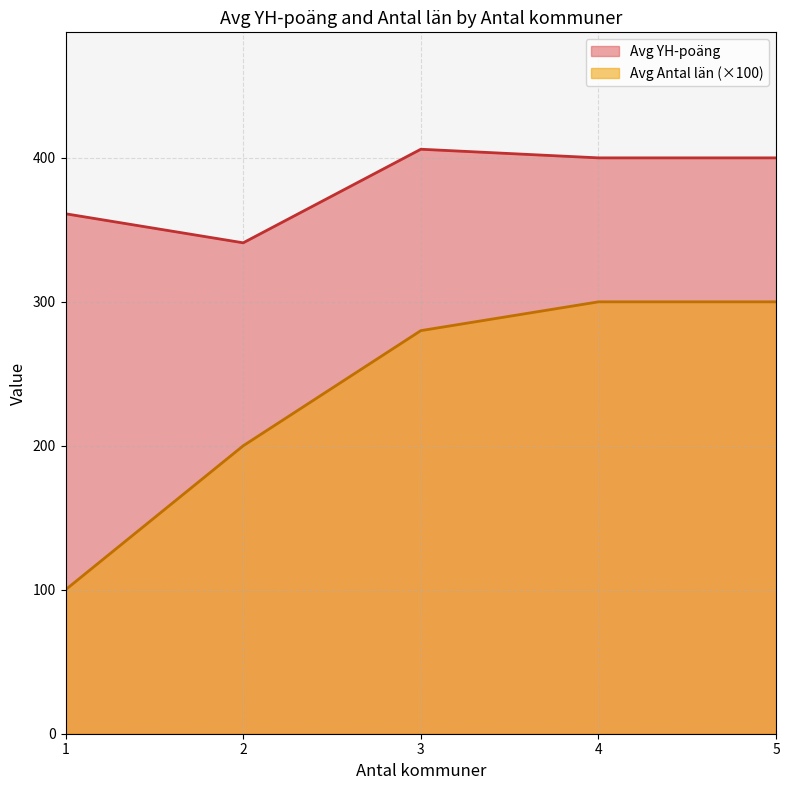

What is the difference between the maximum and minimum values in the Avg YH-poäng series?

65.0